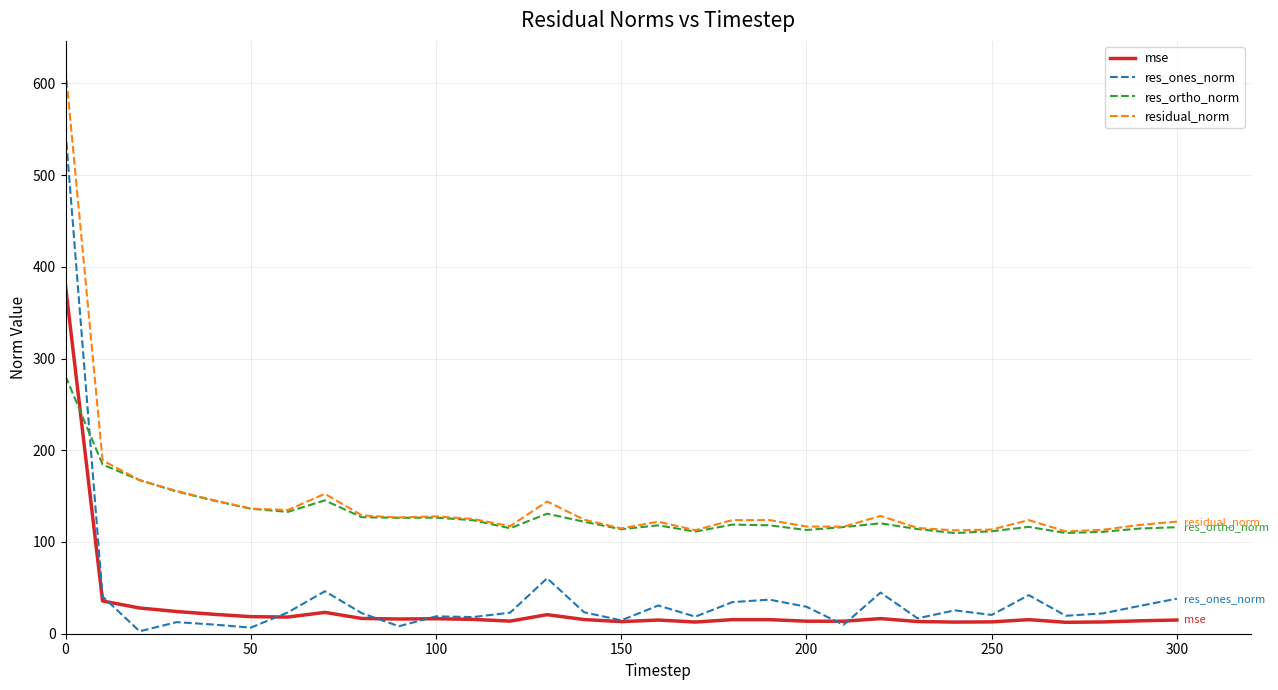

True or false: residual_norm has more than 0 points higher than both neighbors.

True